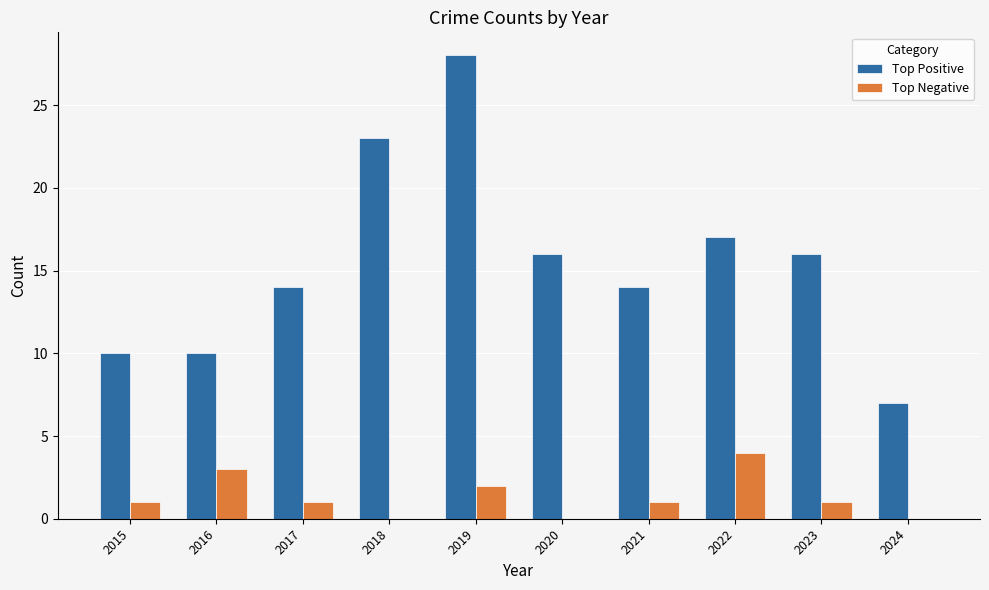

True or false: Top Positive has a value of 18 at 2016.

False